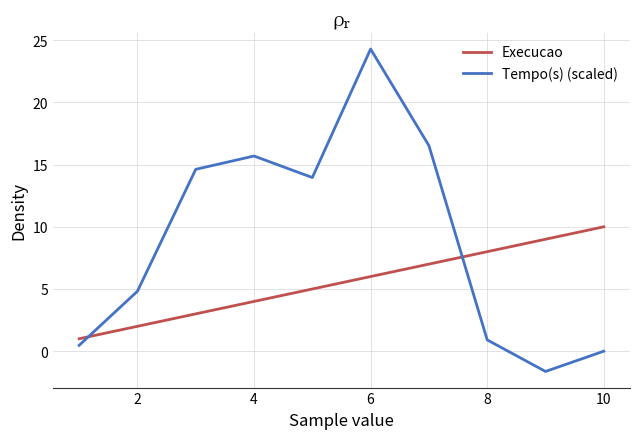

Which series has the largest range (max minus min)?

Tempo(s) (scaled)